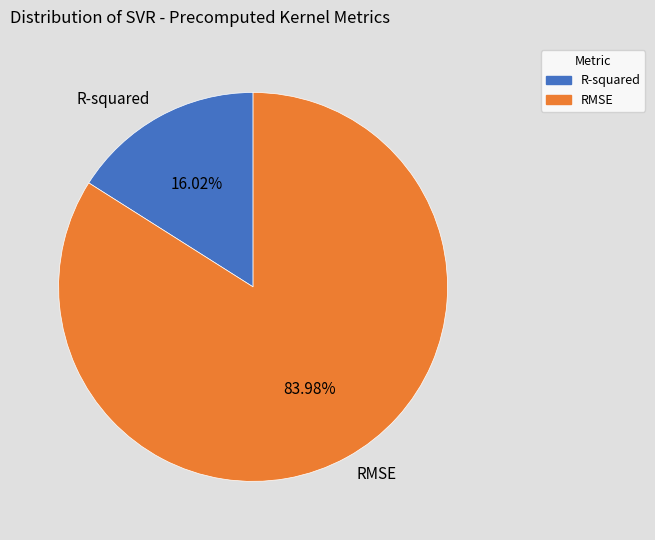

Between R-squared and RMSE, which is larger?

RMSE